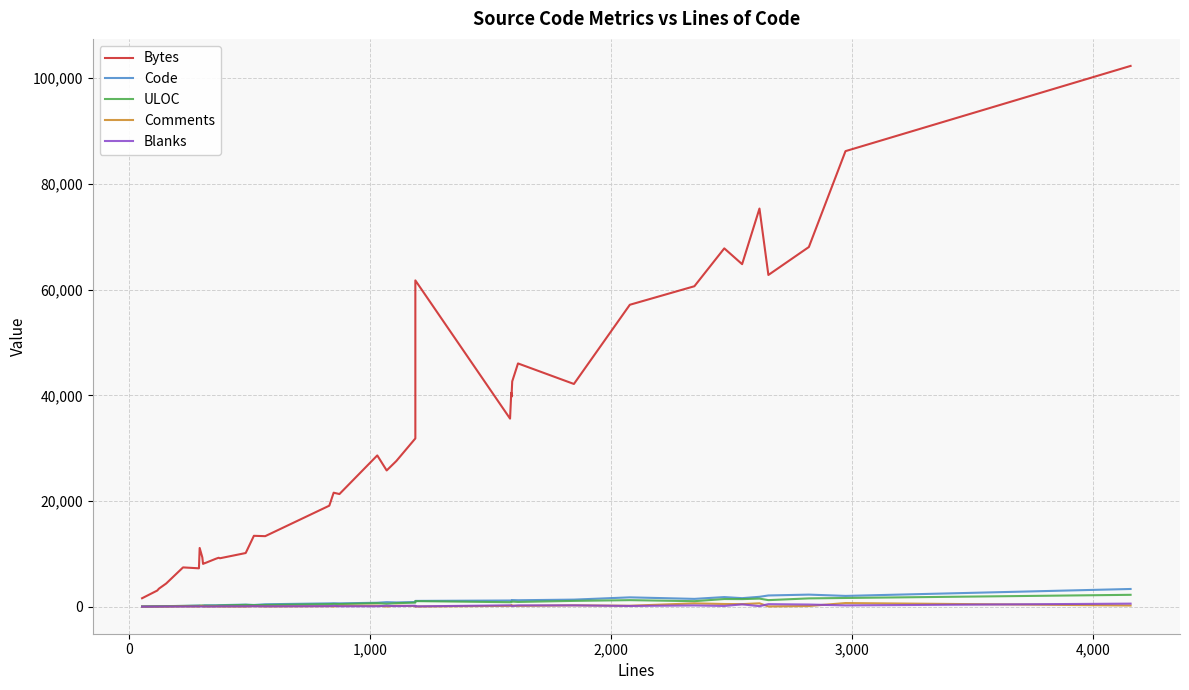

At which category does Code reach its first local valley?

1,000